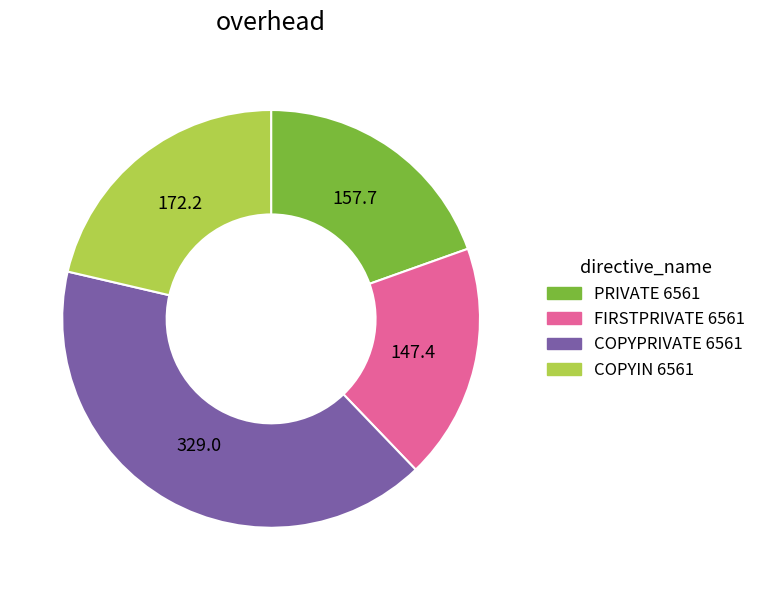

What is the largest slice in the pie chart?

COPYPRIVATE 6561